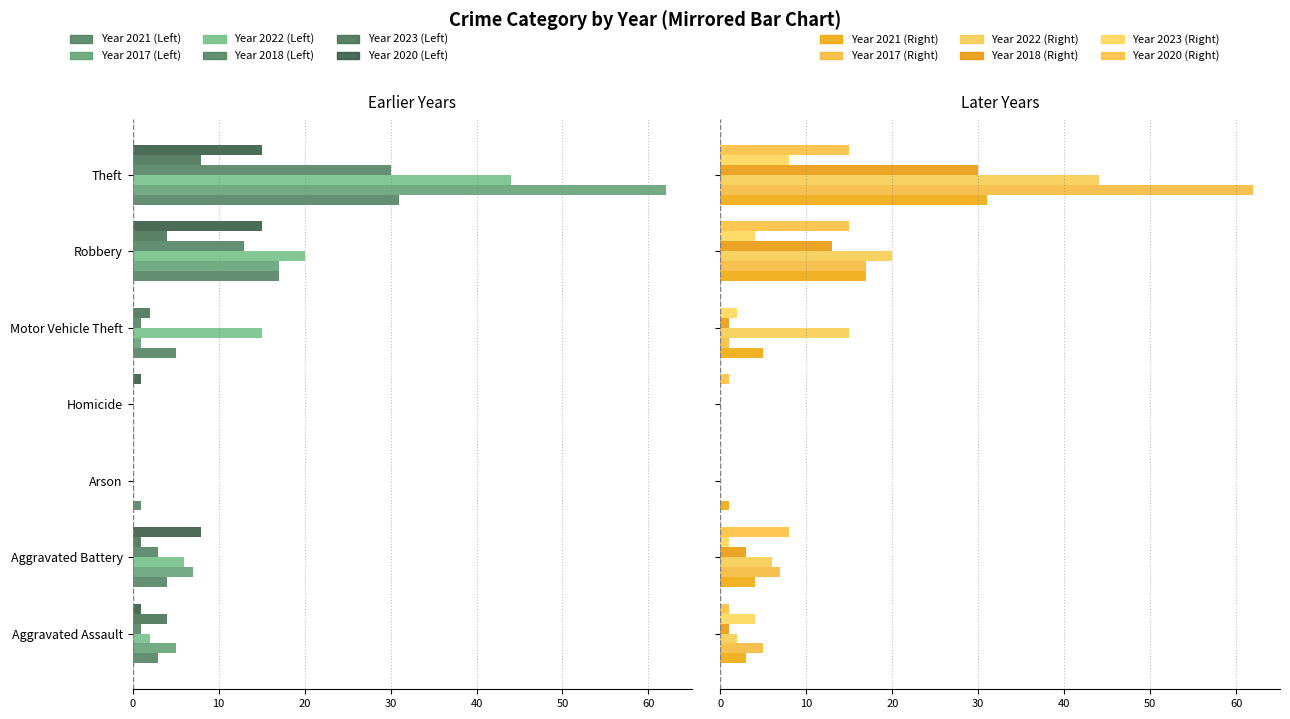

How many categories are shown in the chart?

7